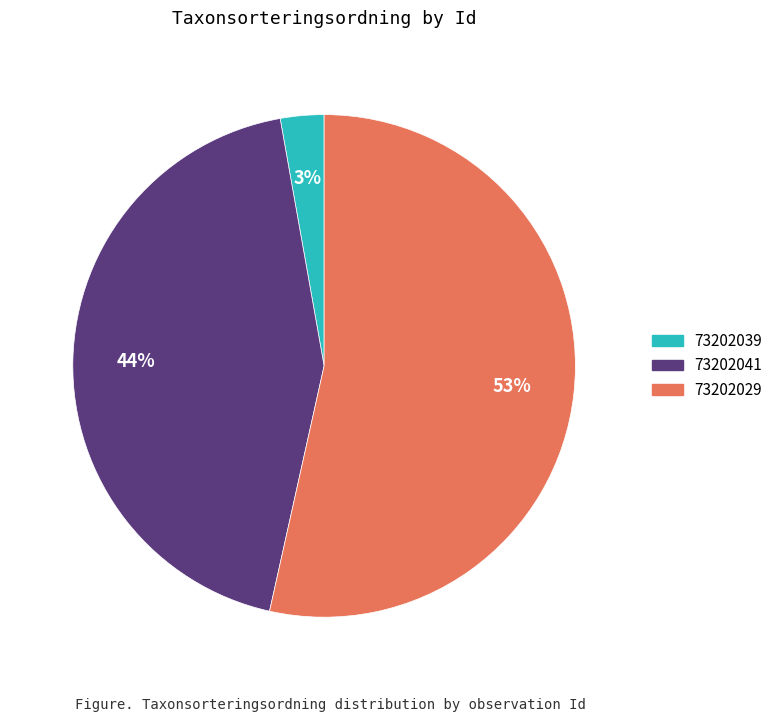

Is it true that 73202041 is 36% of the pie?

False